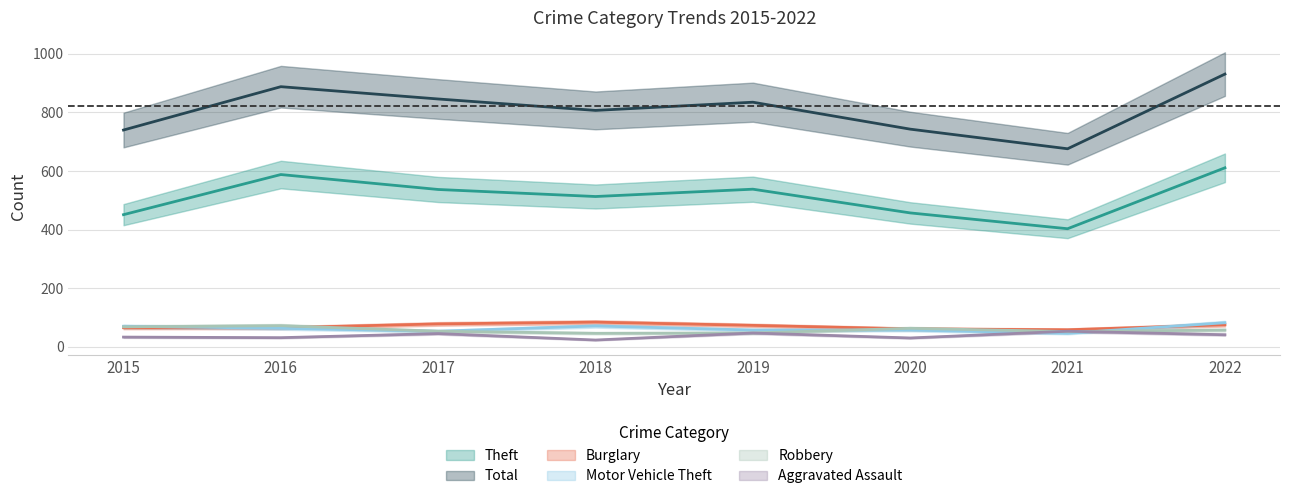

In Motor Vehicle Theft, how many points are lower than both neighbors (excluding endpoints)?

2